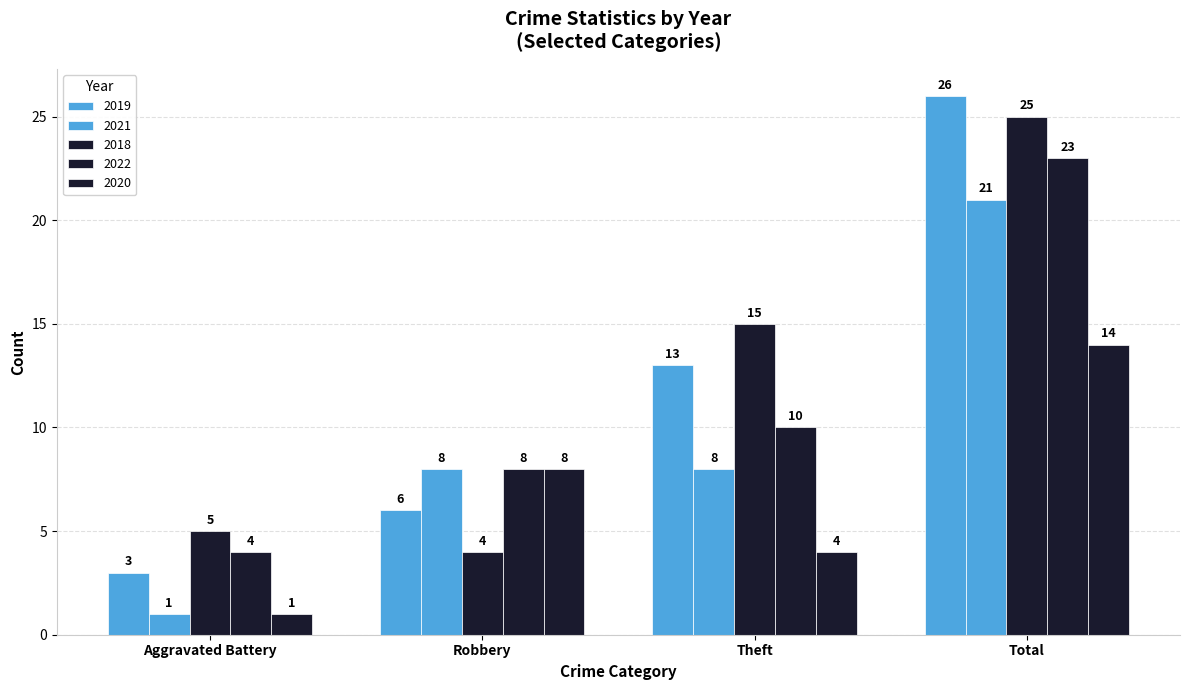

What is the approximate value of 2022 at Robbery?

8